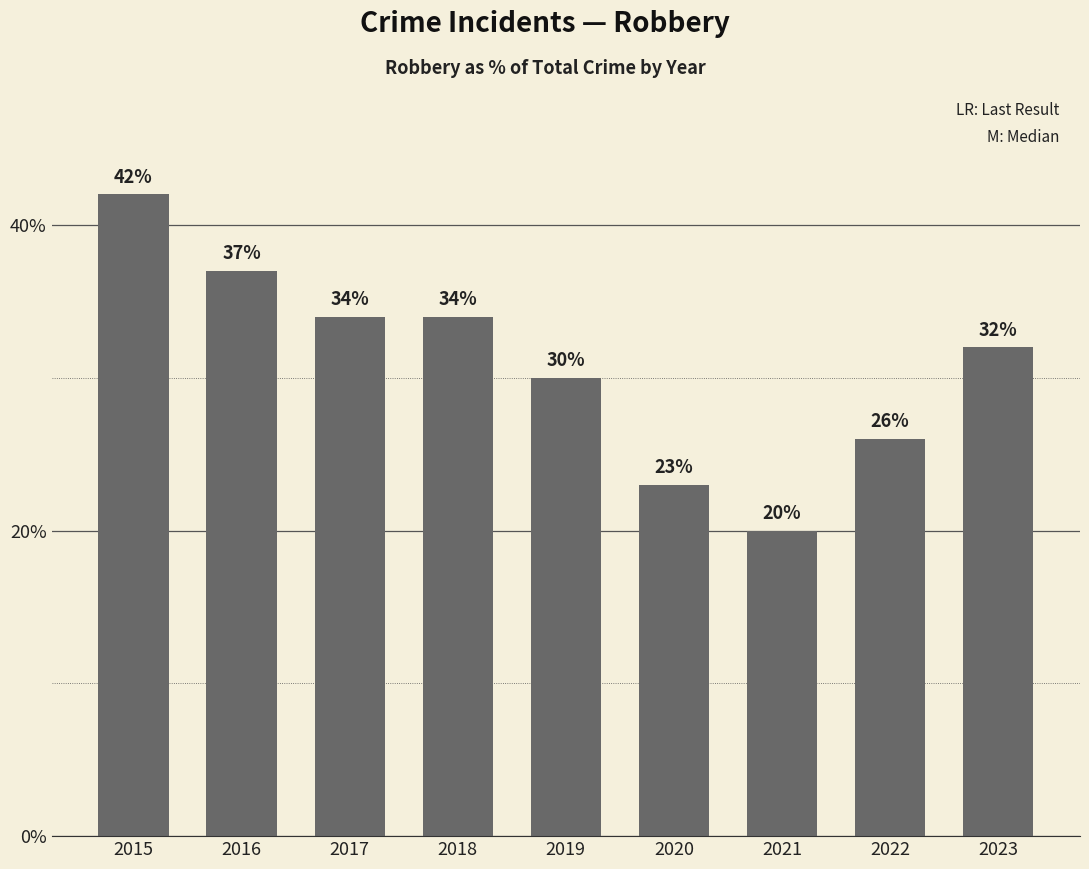

Is it true that the value at 2020 is 23?

True